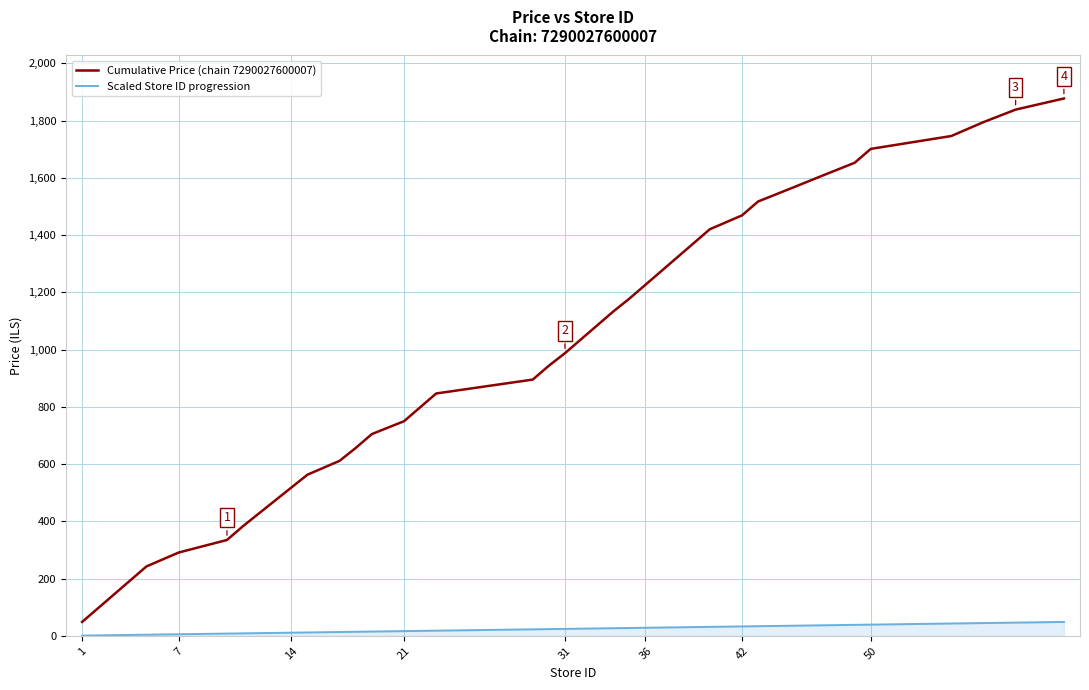

Which series has the widest spread of values?

Cumulative Price (chain 7290027600007)